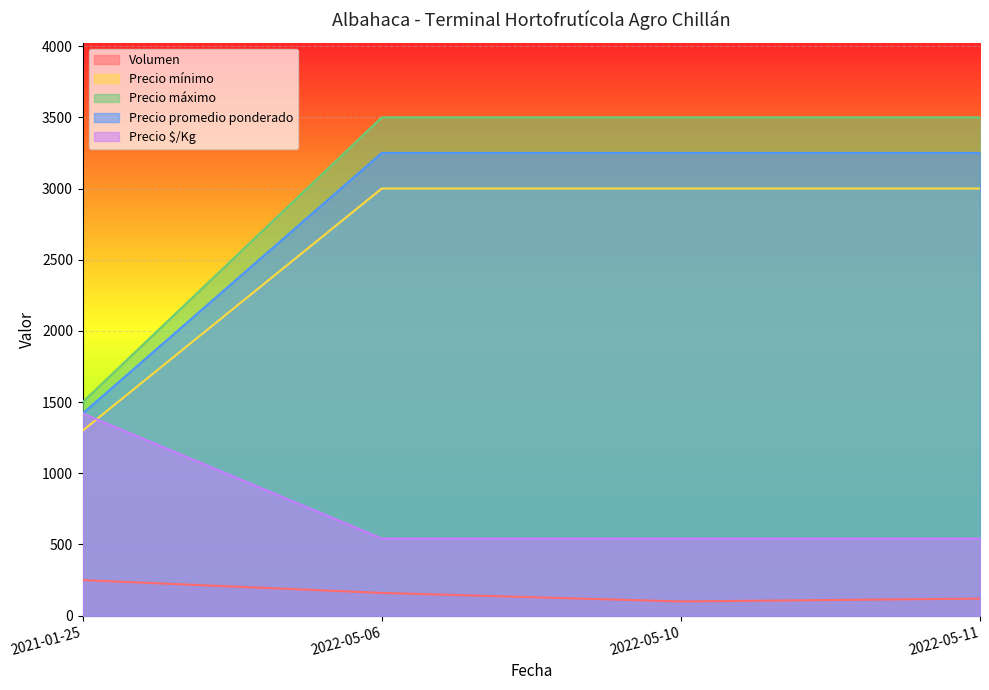

True or false: Precio mínimo and Volumen cross at least once.

False